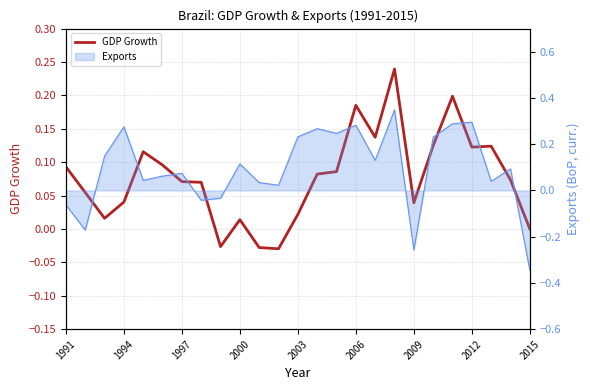

What is the difference between the maximum and minimum values?

0.3